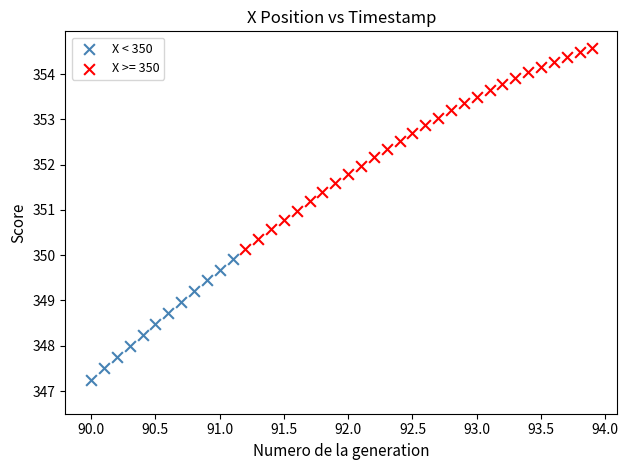

Which series reaches the minimum Y coordinate?

X < 350